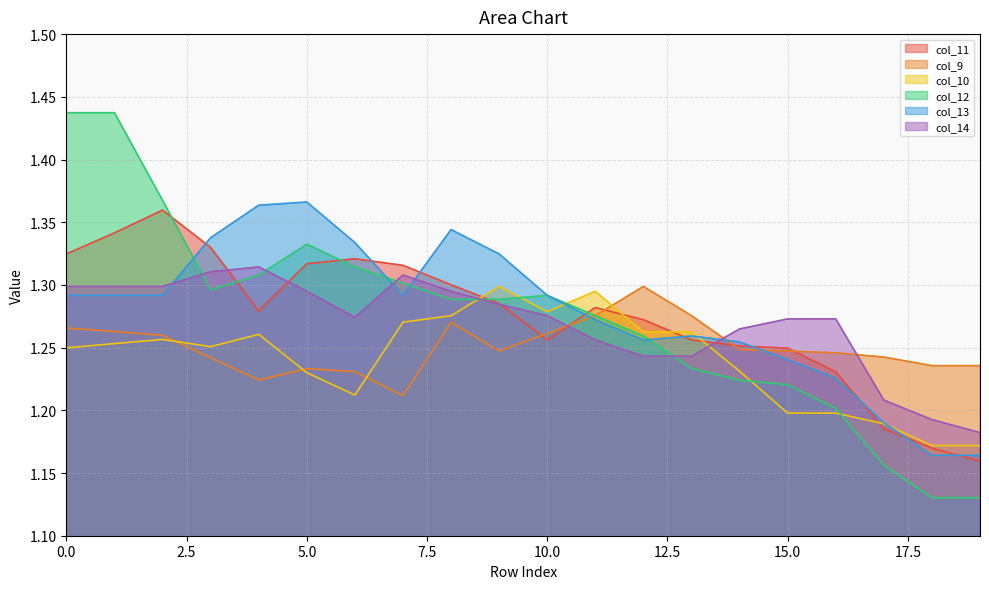

How many interior local peaks does the col_11 series have?

3